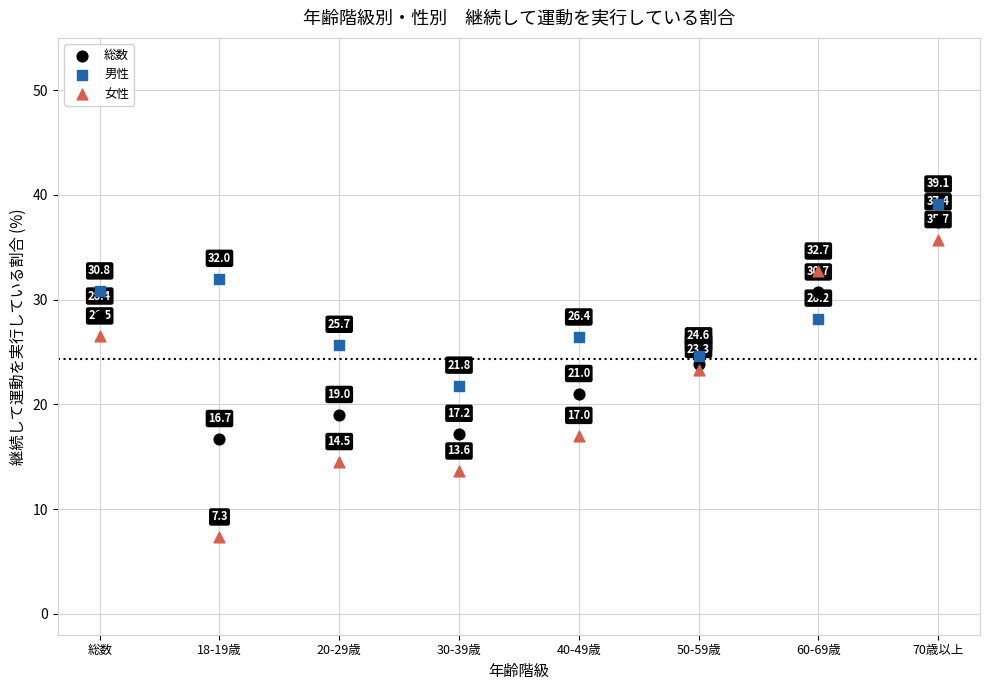

Across all data points, what is the range of Y values (max minus min)?

31.8